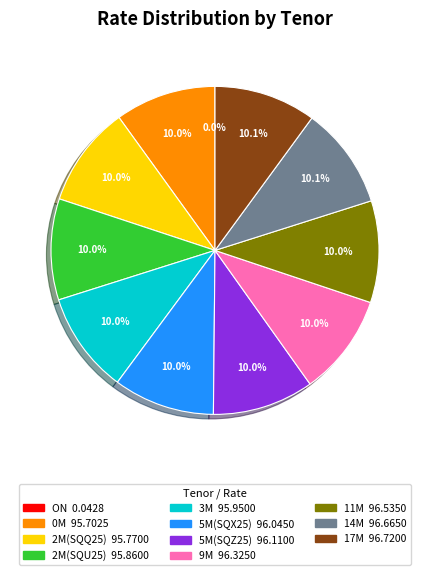

Does 5M(SQX25) represent more than half of the total?

No